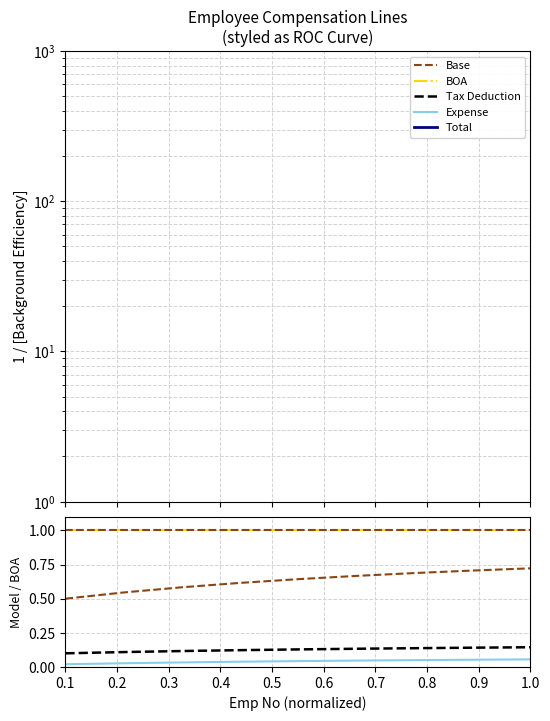

True or false: BOA and Expense intersect in this chart.

False